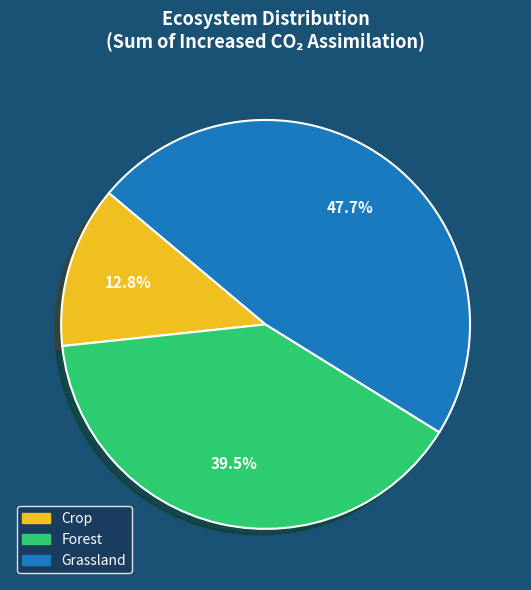

How many slices are in this pie chart?

3